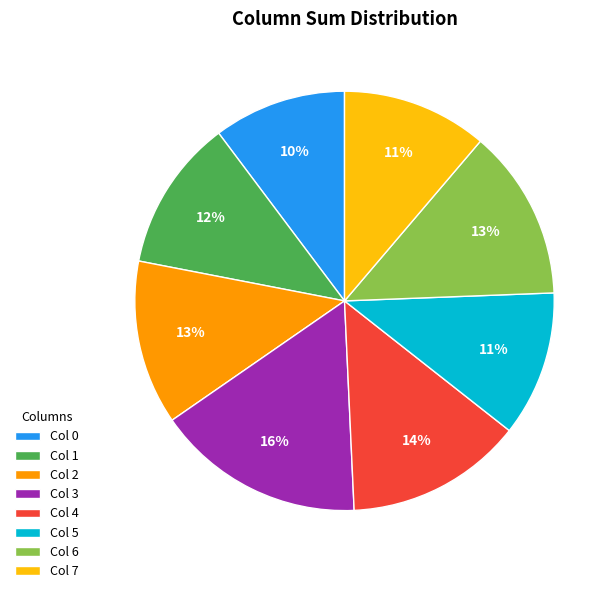

To the nearest percent, what percentage of the pie is Col 6?

13%